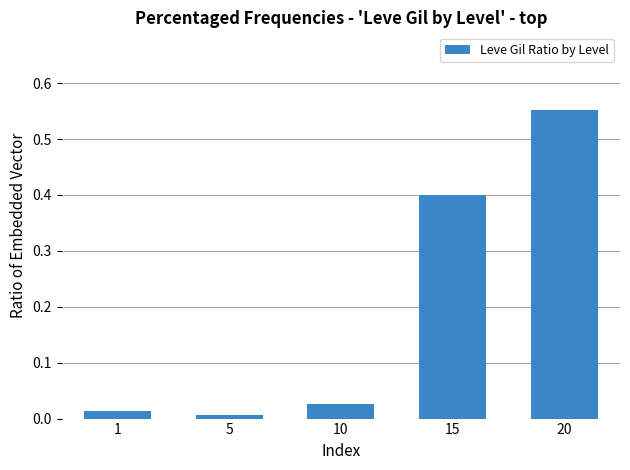

True or false: the data shows 0.4 at 15.

True